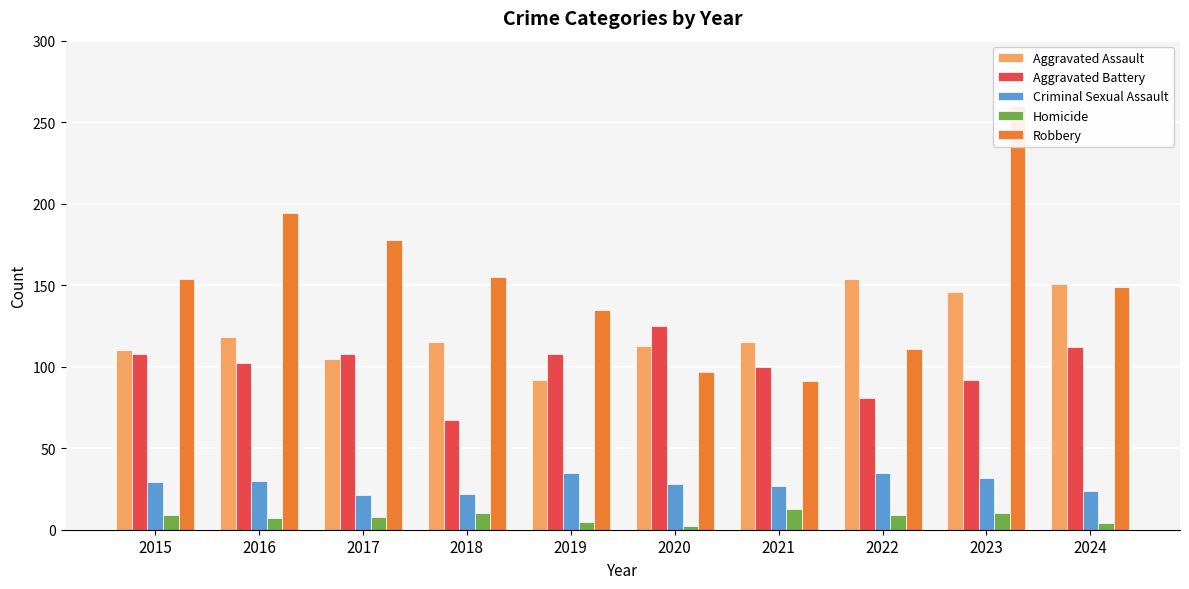

At how many categories does at least one series exceed 168?

3